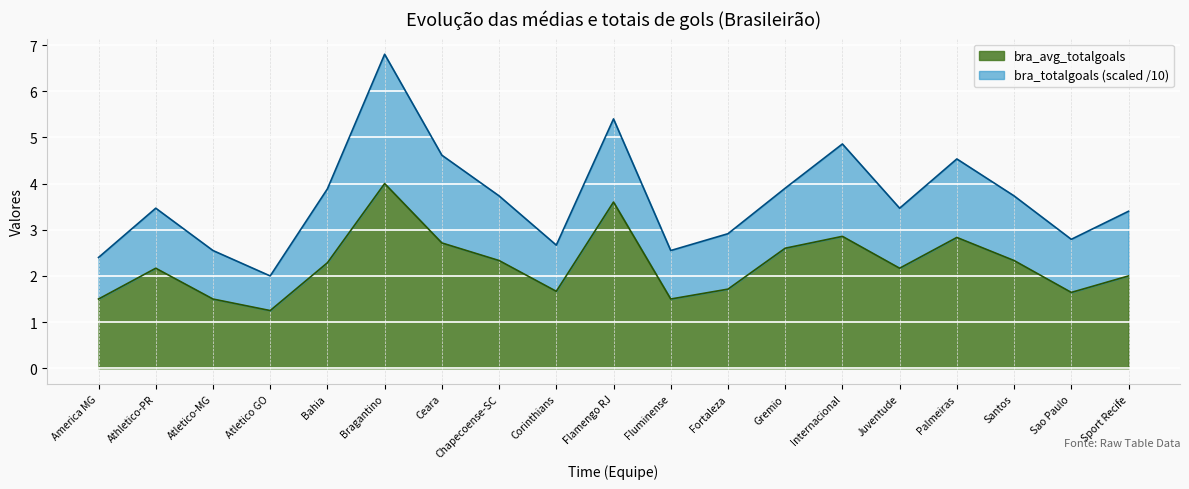

What position from the right is Sao Paulo?

2